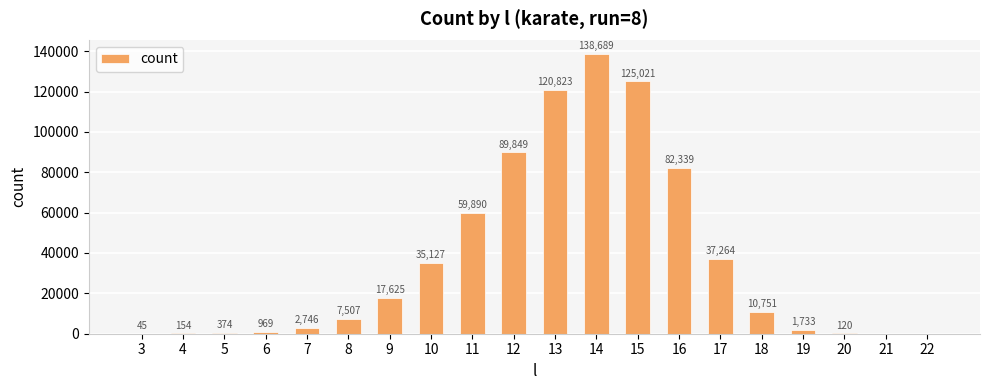

What is the sum of all values?

731026